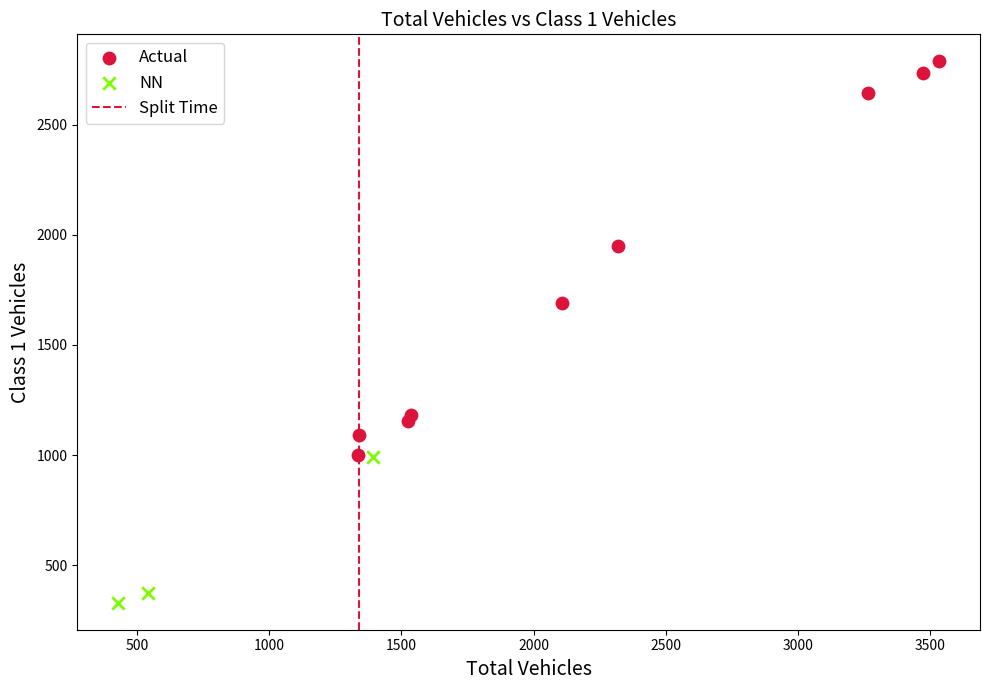

Which series reaches the minimum Y coordinate?

NN